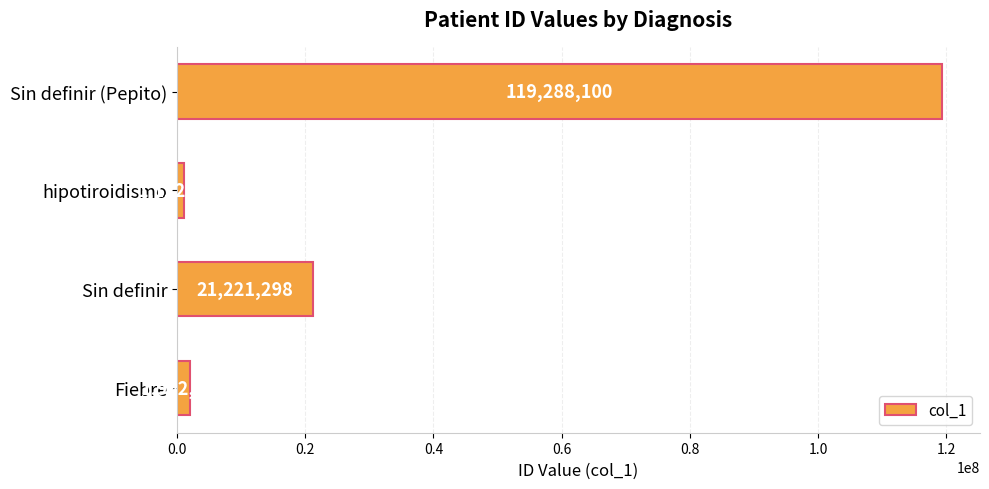

Reading bottom to top, extract all data points from this chart.

1992182	21221298	1122983	119288100